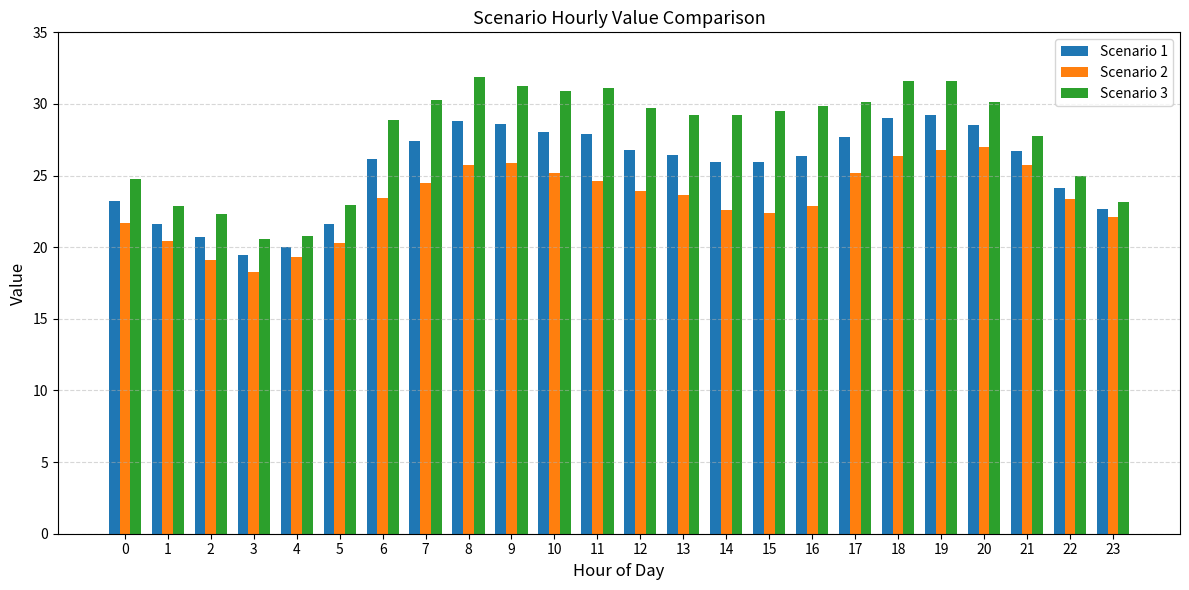

What is the maximum value shown in the chart?

31.9